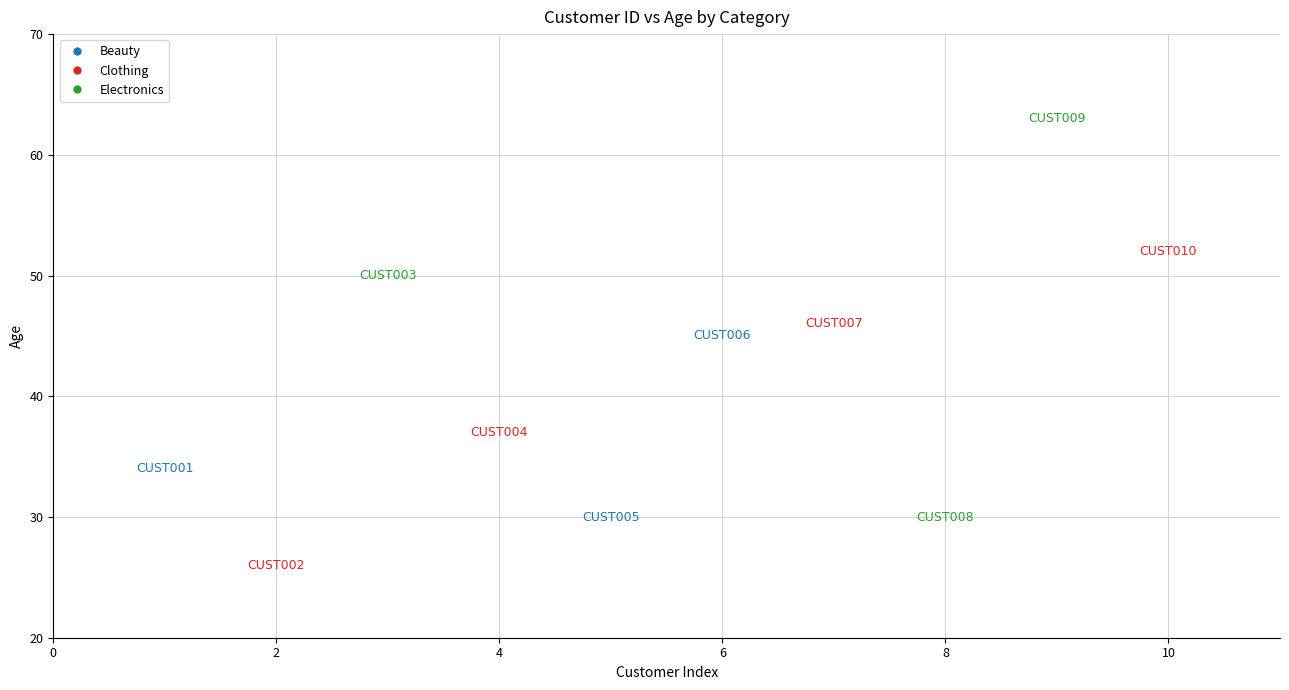

Which series reaches the maximum Y coordinate?

Electronics